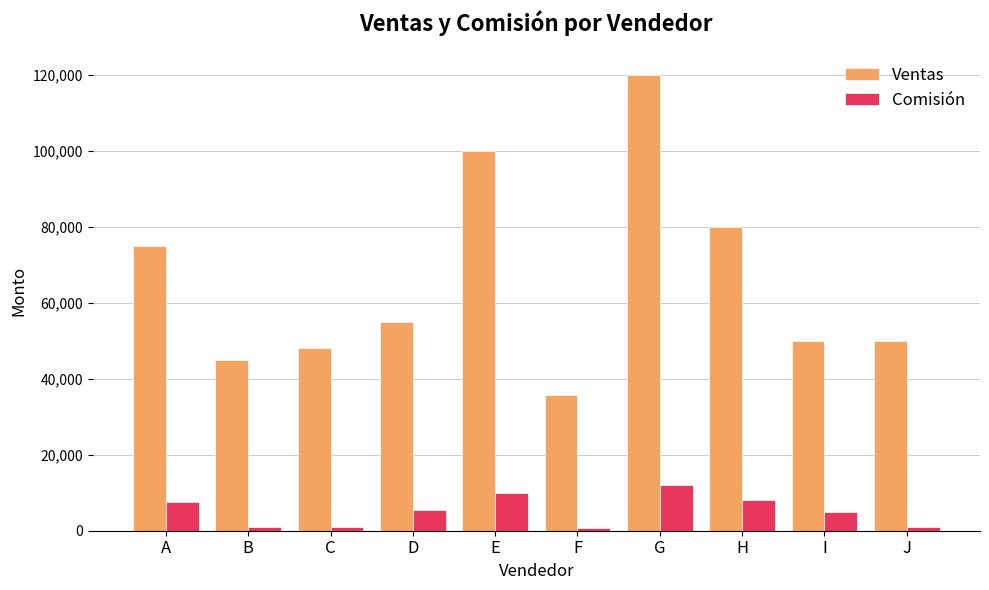

What is the sum of all Ventas values?

658799.0